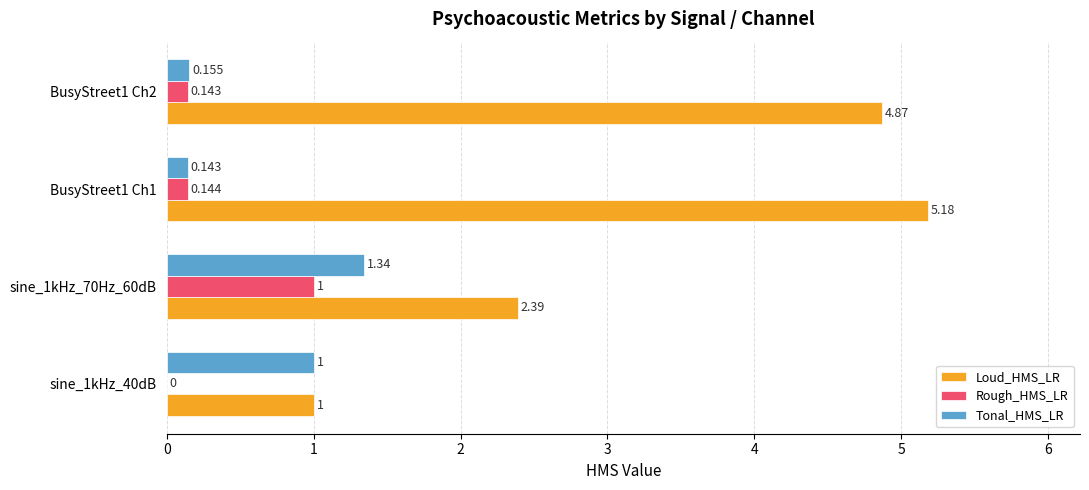

Which series has the largest total across all categories?

Loud_HMS_LR